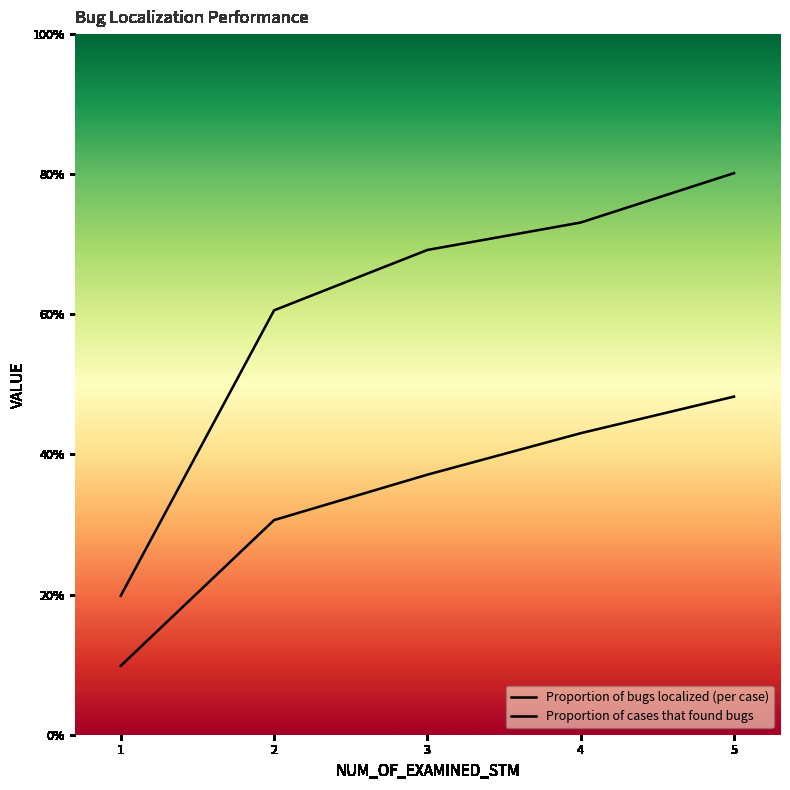

True or false: Proportion of bugs localized (per case) and Proportion of cases that found bugs cross at least once.

False